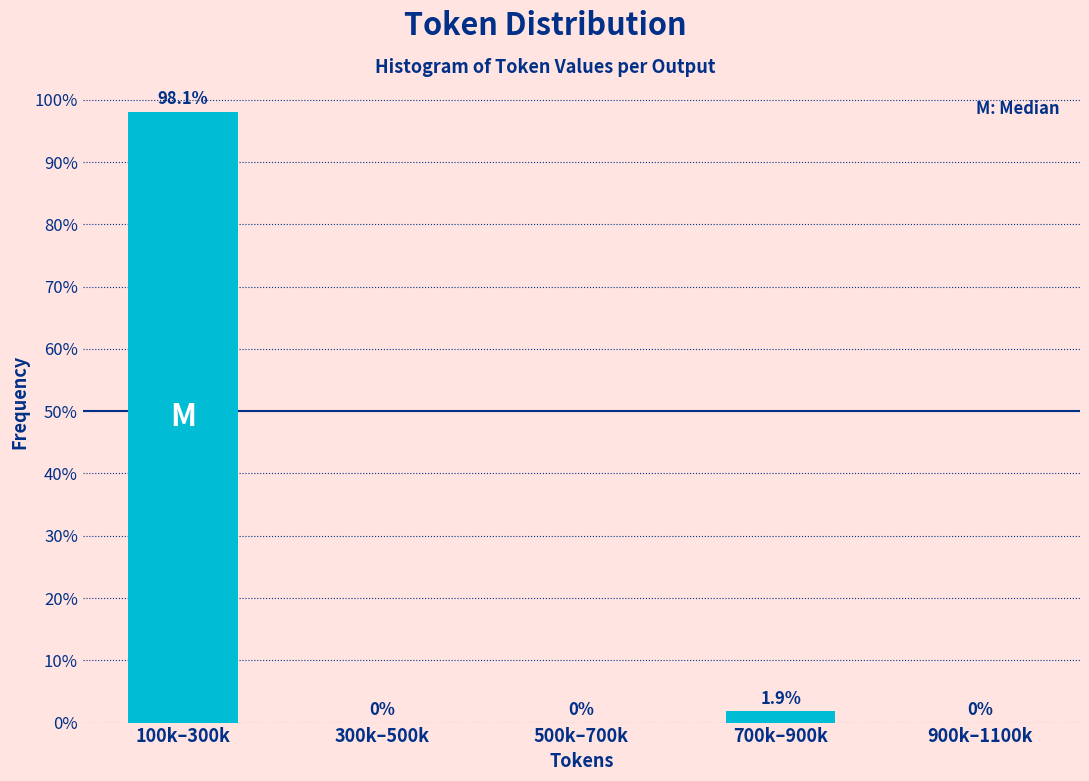

Reading left to right, list all the values displayed in this chart.

100k–300k=98.1	300k–500k=0.0	500k–700k=0.0	700k–900k=1.9	900k–1100k=0.0